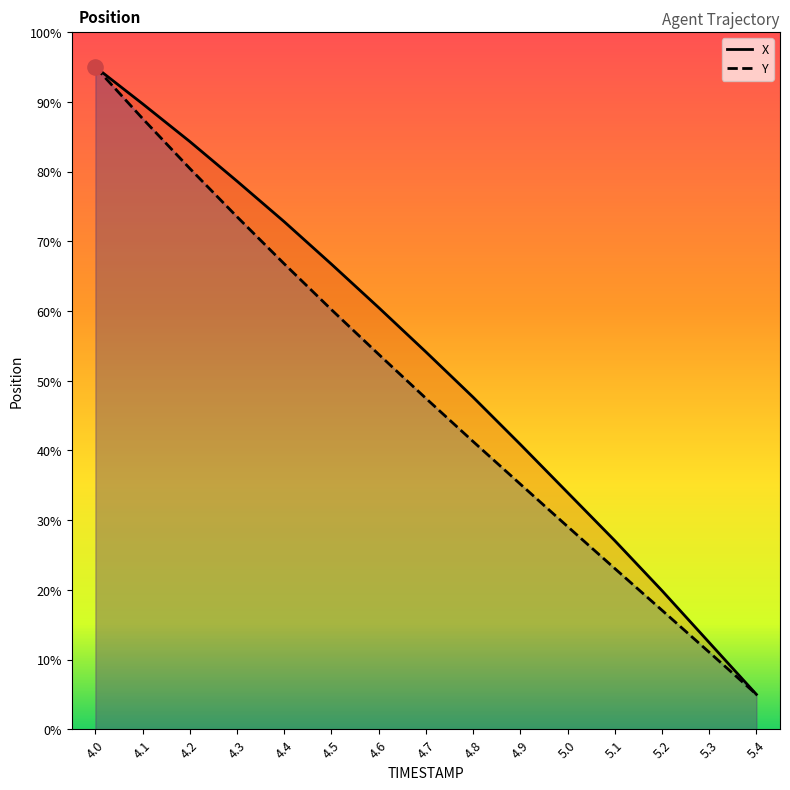

Which series has the largest total across all categories?

X